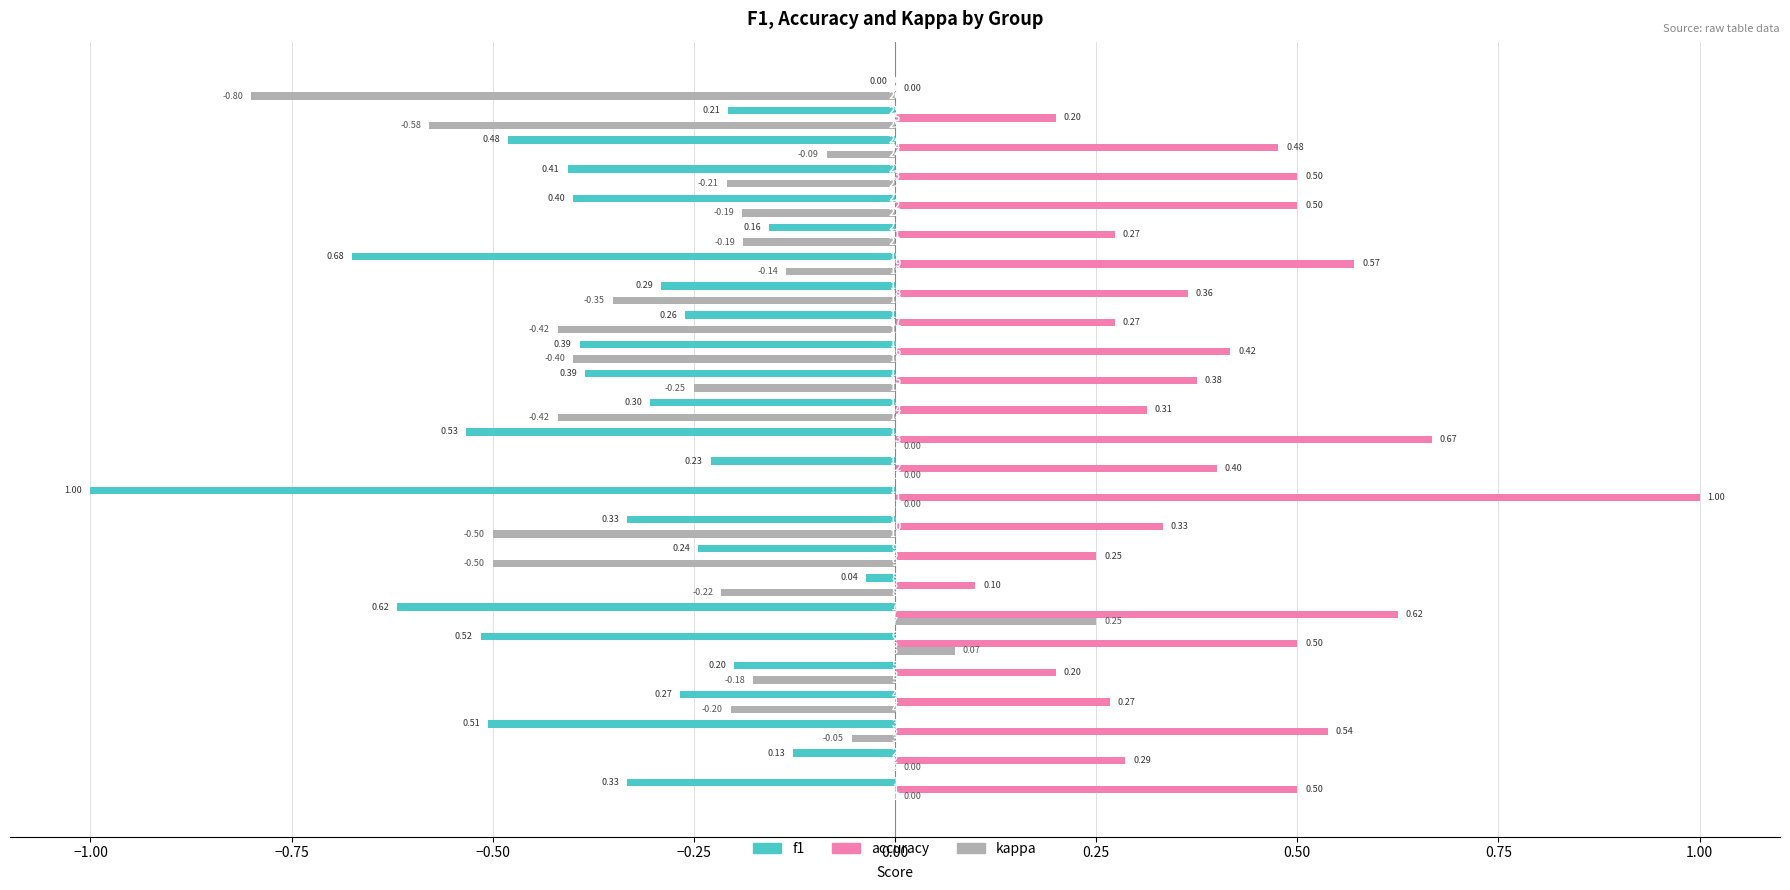

Which series has the largest total across all categories?

accuracy